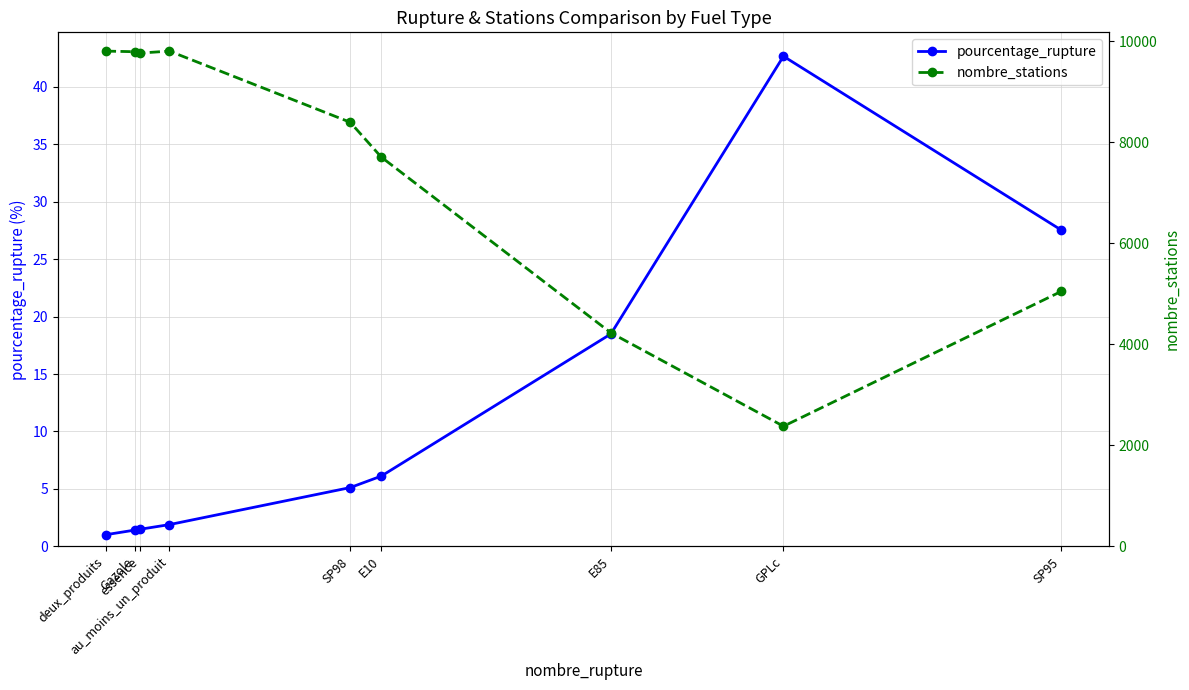

What is the approximate value of pourcentage_rupture at essence?

1.5